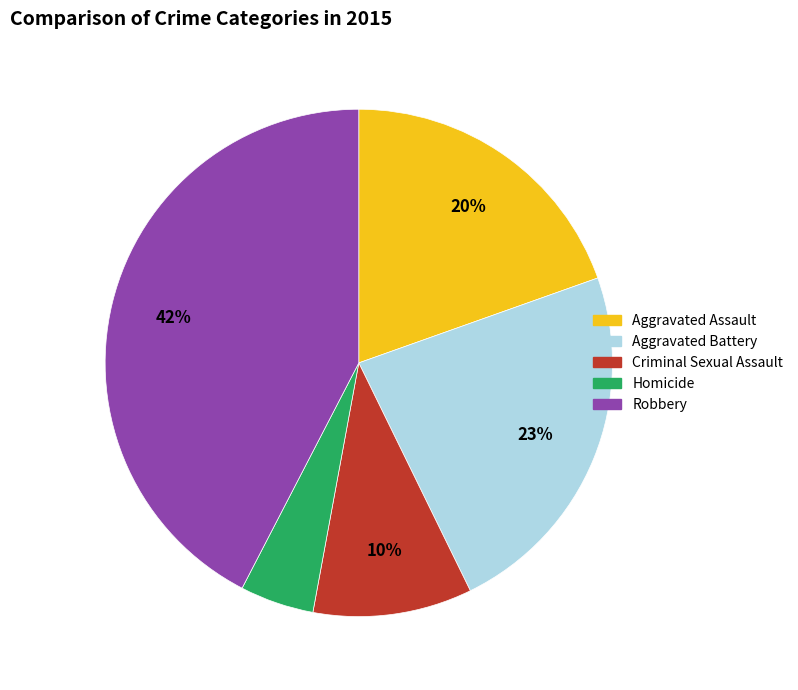

True or false: Homicide accounts for 5% of the total.

True